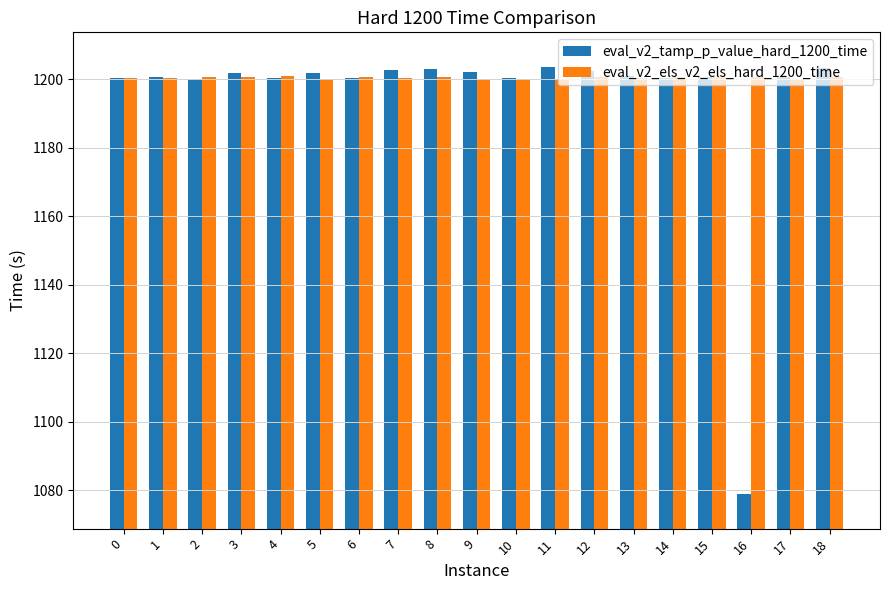

List the series in order of their overall mean, highest first.

eval_v2_els_v2_els_hard_1200_time, eval_v2_tamp_p_value_hard_1200_time